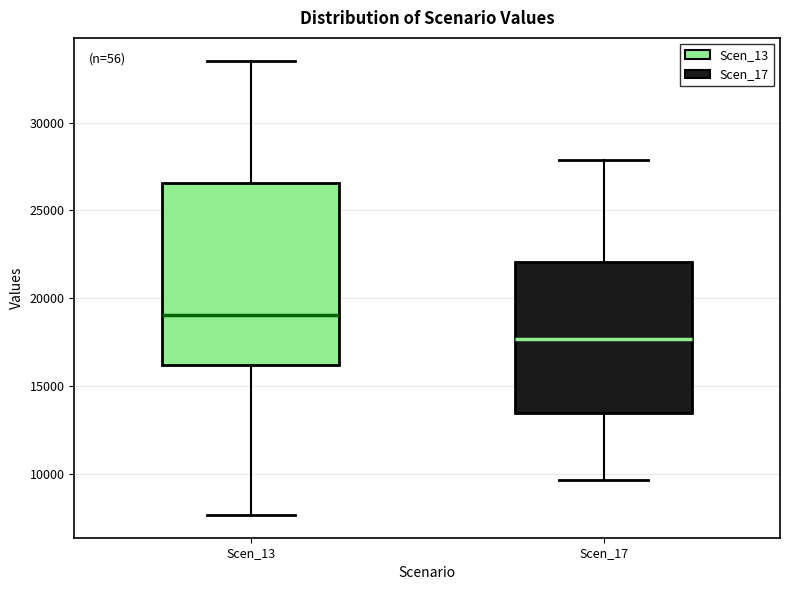

Which box has the lowest median line?

Scen_17